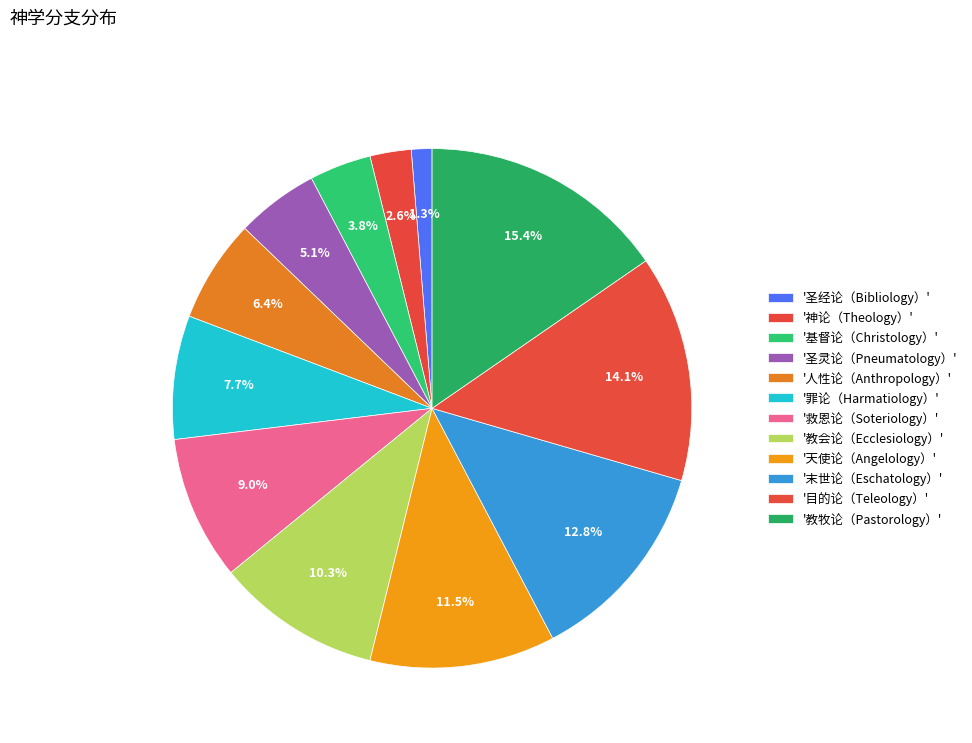

To the nearest percent, what is the difference between the largest and smallest slice percentages?

14%